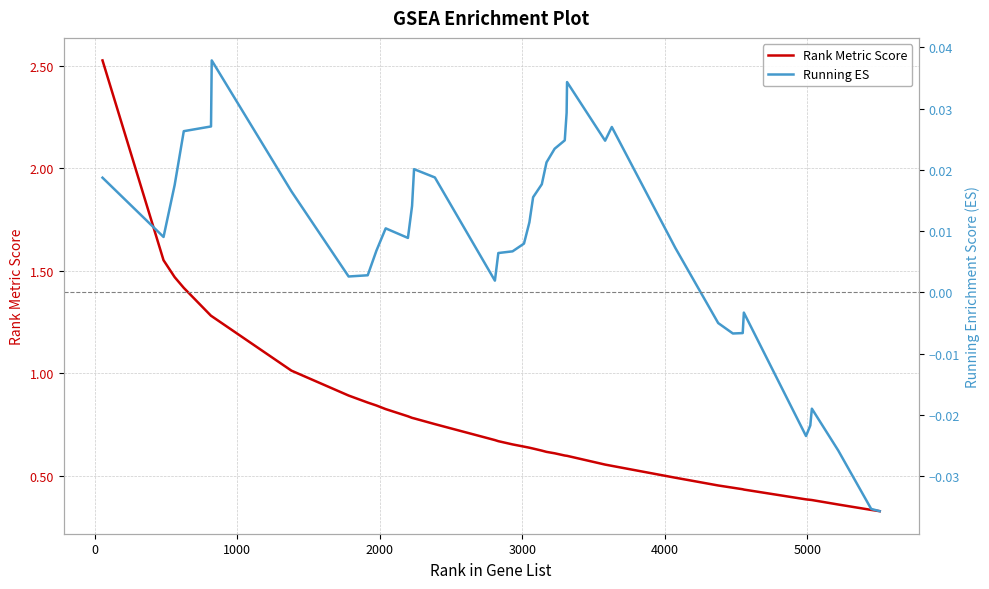

Reading right to left, what are all the values shown in this chart?

Rank Metric Score: 0.3	0.3	0.4	0.4	0.4	0.4	0.4	0.4	0.4	0.5	0.5	0.5	0.6	0.6	0.6	0.6	0.6	0.6	0.6	0.6	0.6	0.6	0.7	0.7	0.7	0.8	0.8	0.8	0.8	0.8	0.8	0.9	0.9	1.0	1.3	1.3	1.4	1.5	1.6	2.5
Running ES: -0.0	-0.0	-0.0	-0.0	-0.0	-0.0	-0.0	-0.0	-0.0	-0.0	0.0	0.0	0.0	0.0	0.0	0.0	0.0	0.0	0.0	0.0	0.0	0.0	0.0	0.0	0.0	0.0	0.0	0.0	0.0	0.0	0.0	0.0	0.0	0.0	0.0	0.0	0.0	0.0	0.0	0.0